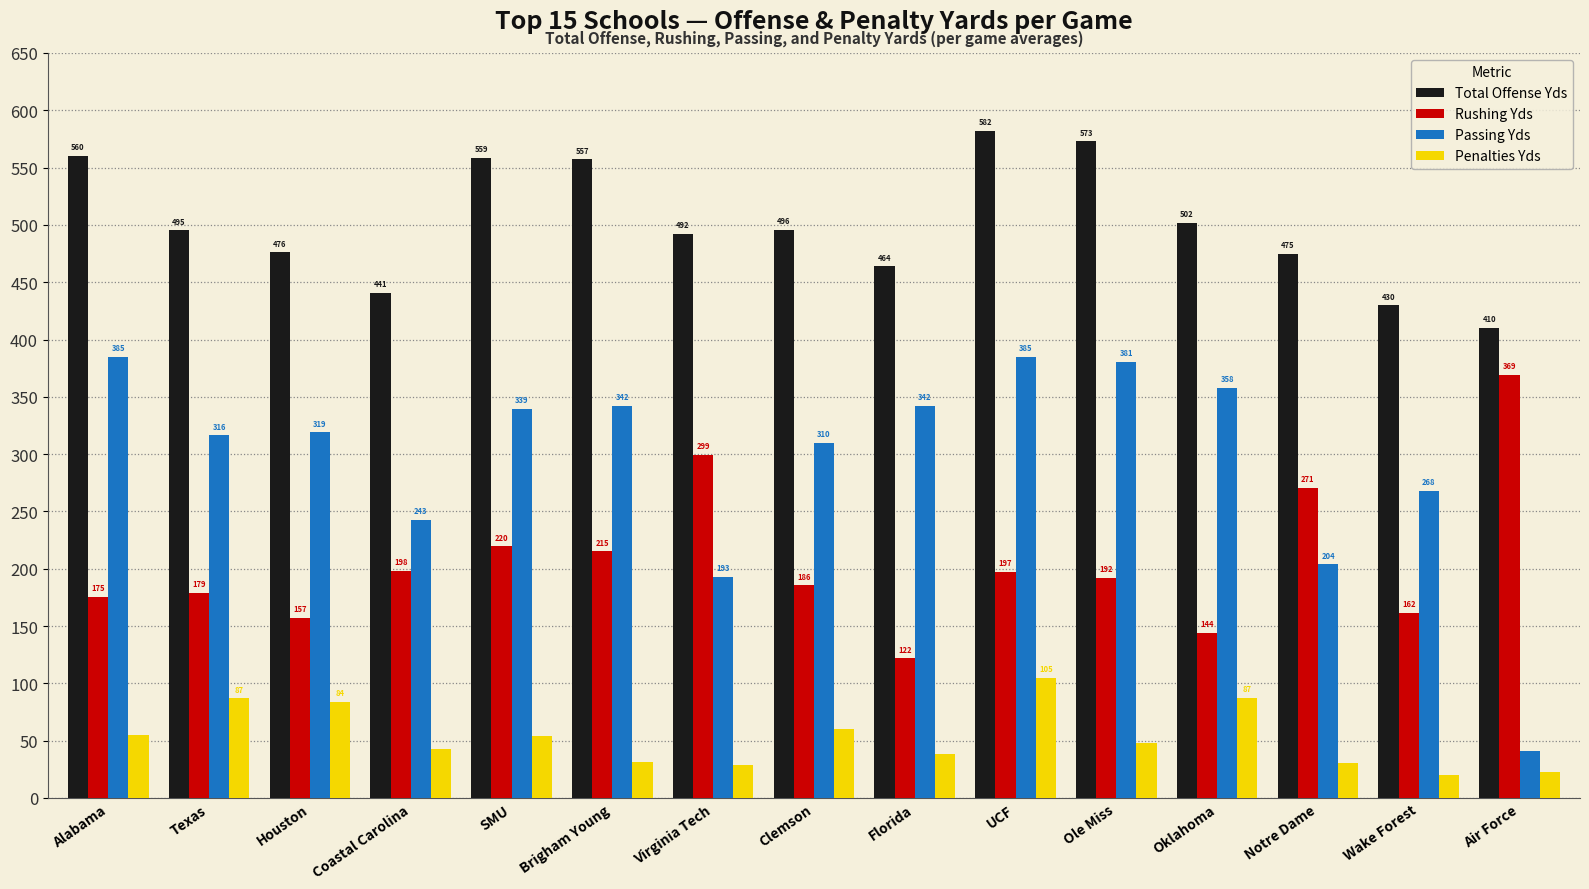

What is the sum of the Penalties Yds values at Air Force and Notre Dame?

53.7